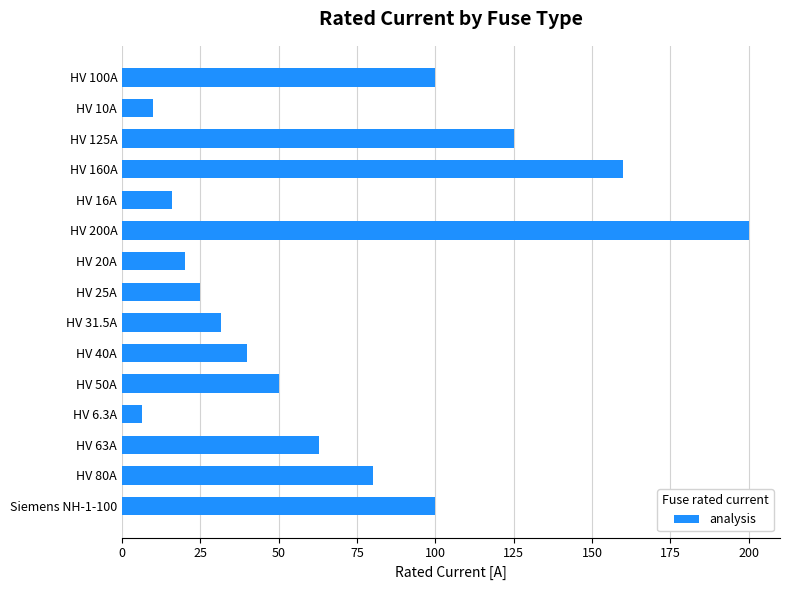

The chart shows a value of 25.0 at HV 25A. True or false?

True